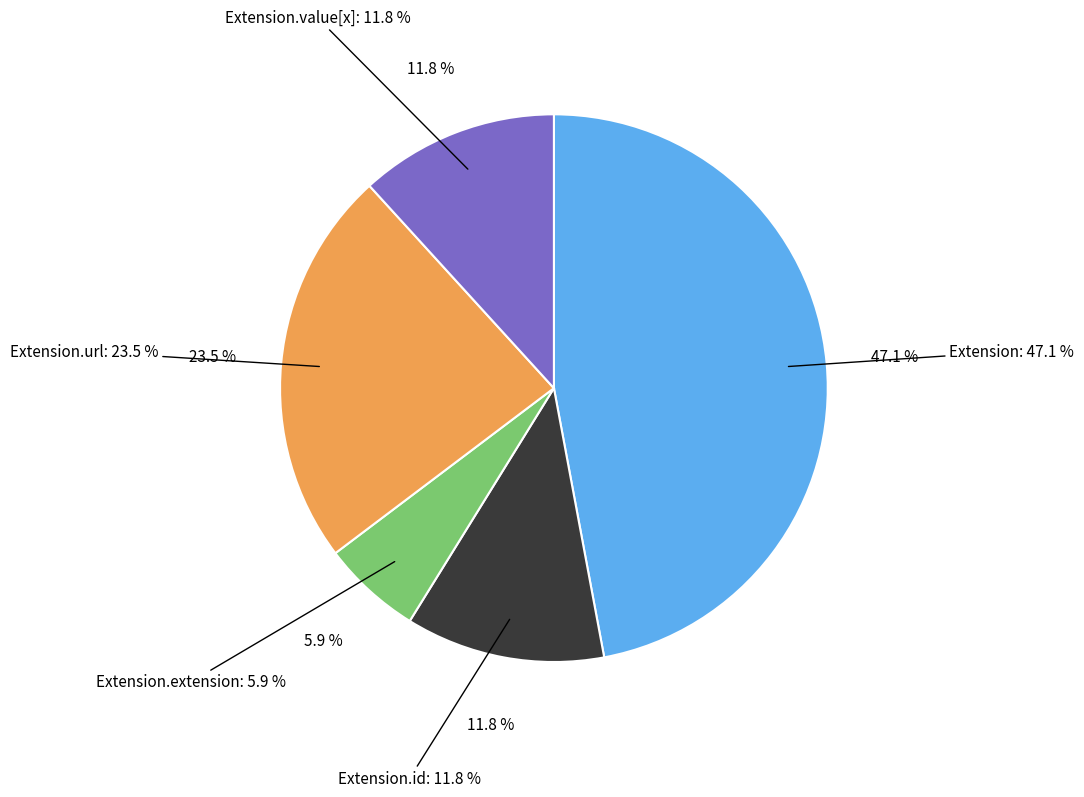

The Extension.url slice represents 23% of the pie. True or false?

False